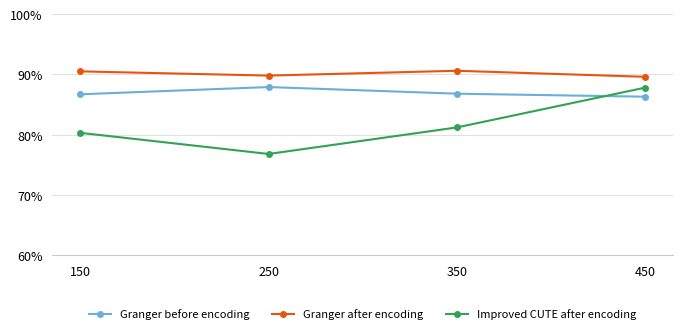

Rank the series at 350 from lowest to highest value.

Improved CUTE after encoding, Granger before encoding, Granger after encoding